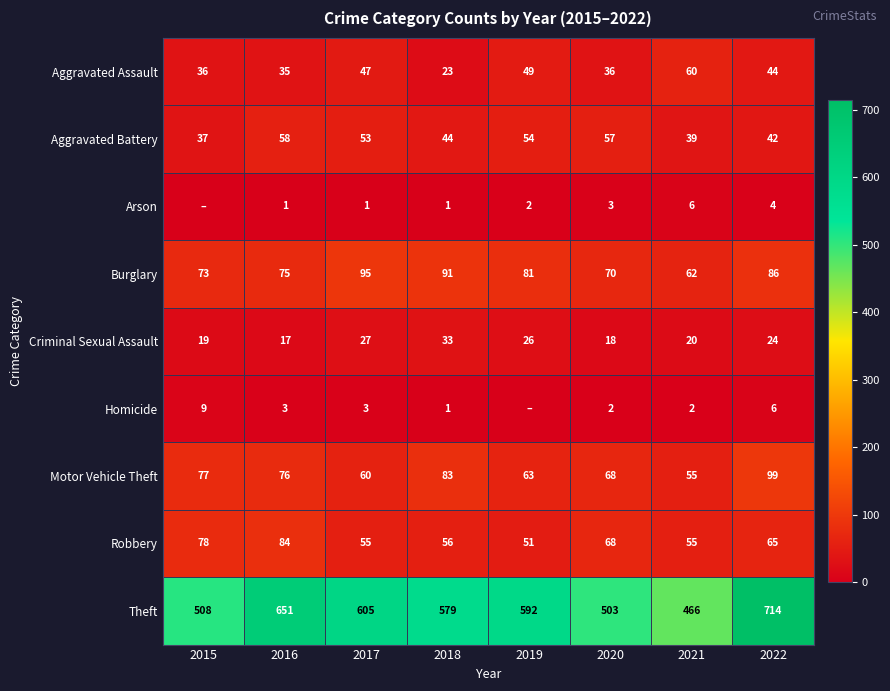

What is the highest value of the Aggravated Battery series?

58